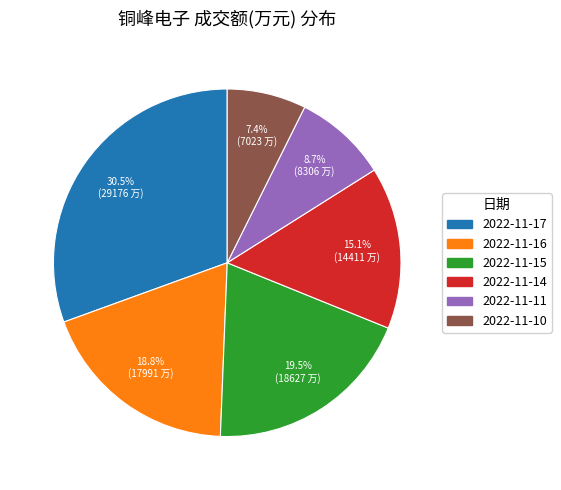

How many slices are in this pie chart?

6